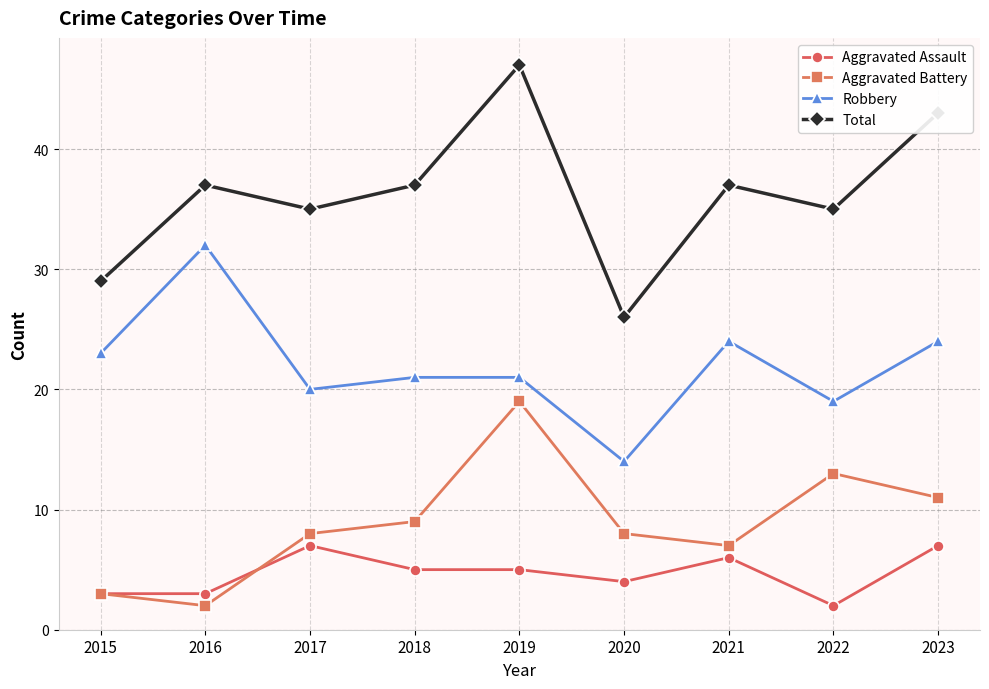

What is the highest value of the Total series?

47